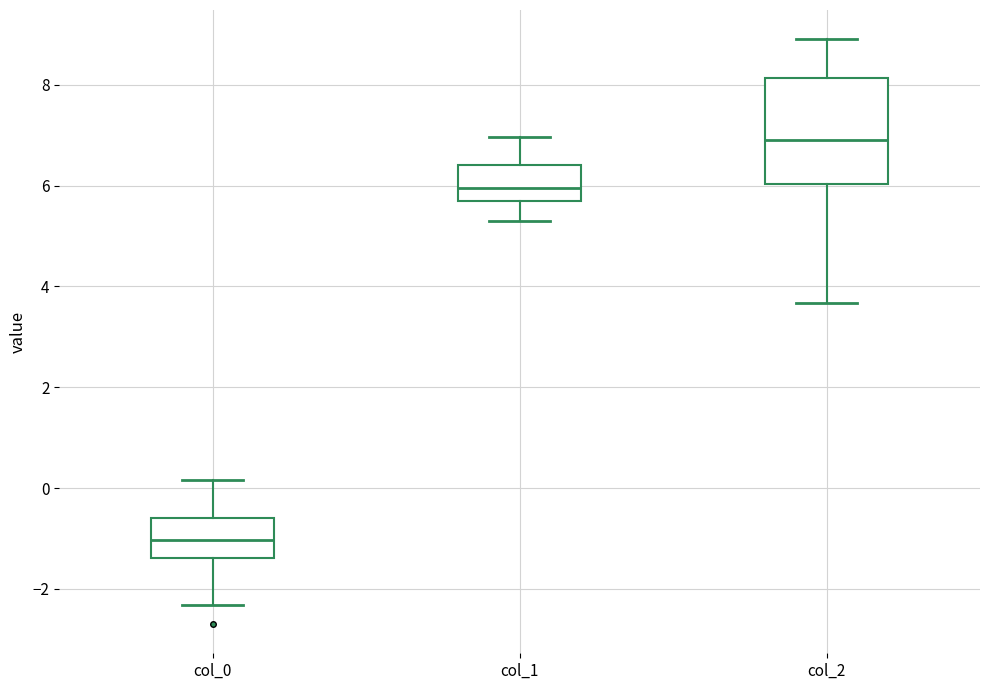

Reading left to right, transcribe this box plot: for each box, give where its median line is, the range the box spans, and where its two whiskers end, as read against the y-axis. The values are not printed on the chart, so give them approximately, as read against the axis.

col_0: median -1.0, box -1.4 to -0.6, whiskers -2.4 to 0.2
col_1: median 6.0, box 5.6 to 6.4, whiskers 5.2 to 7.0
col_2: median 6.8, box 6.0 to 8.2, whiskers 3.6 to 9.0